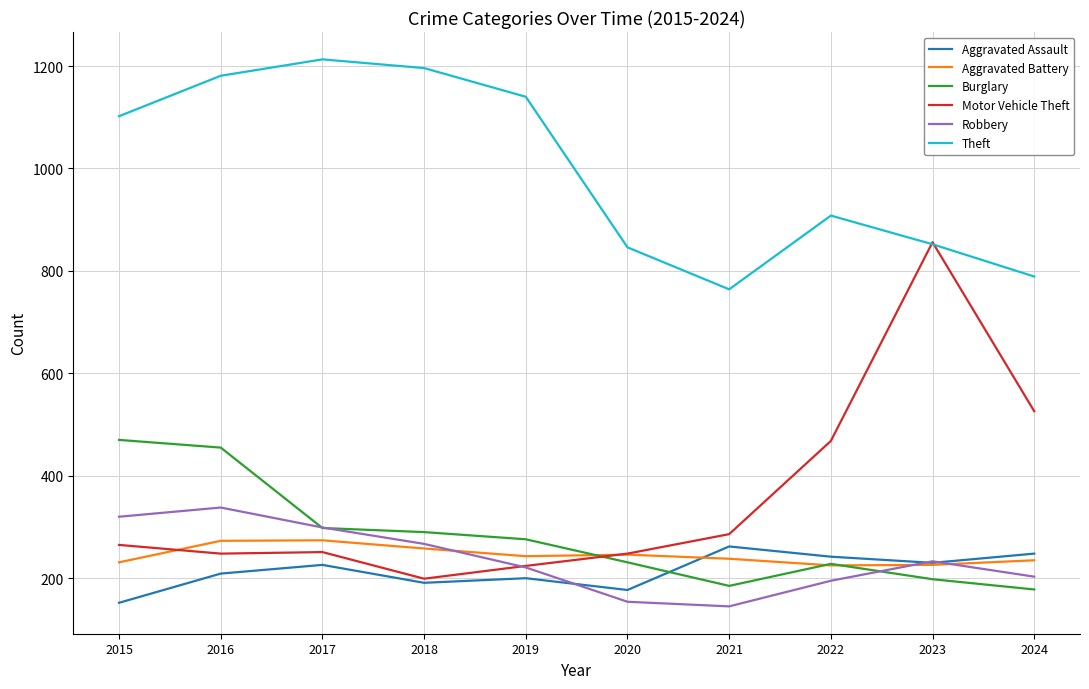

Does the chart have visible grid lines?

Yes